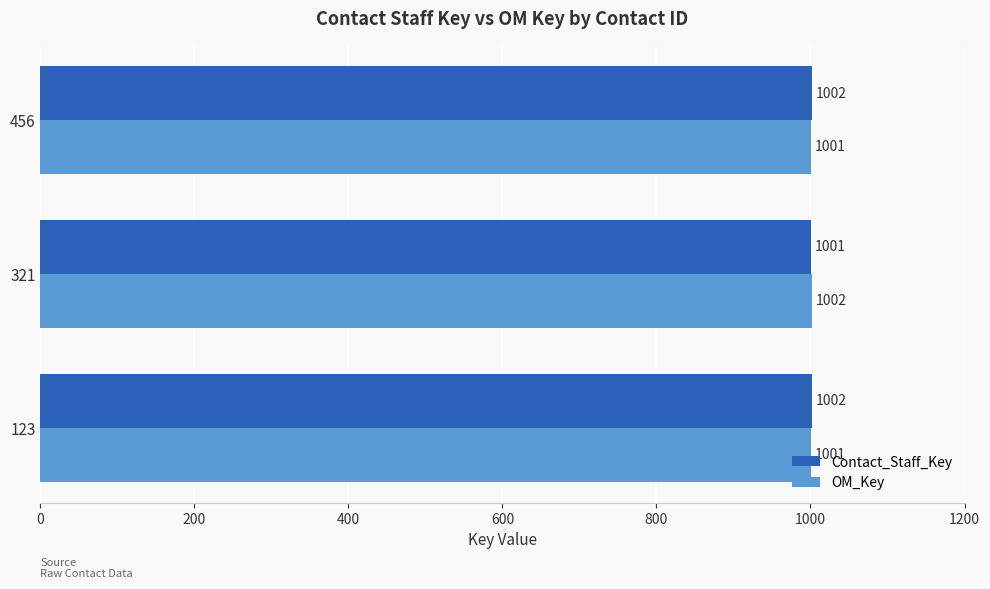

Is it true that OM_Key equals 1002 at 321?

True